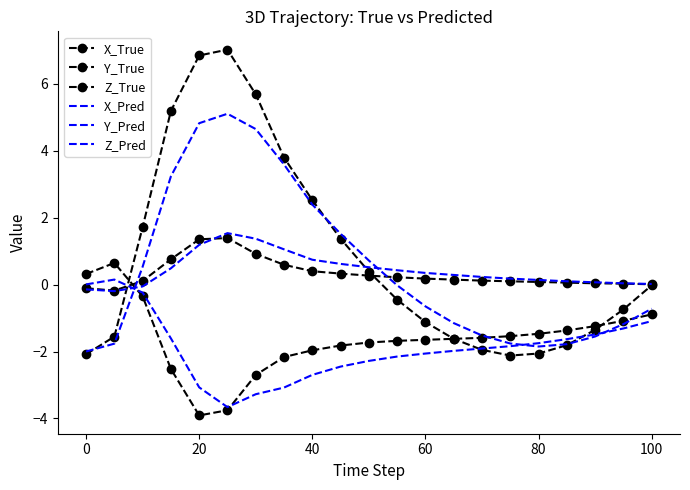

How many values in X_True are above zero?

9